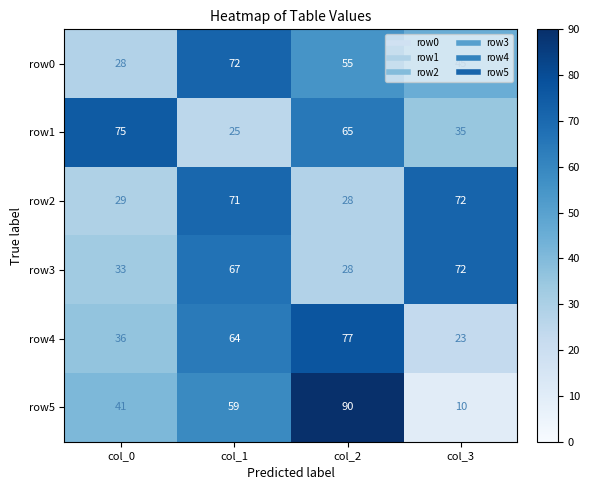

The value of row4 at col_1 is 107. True or false?

False